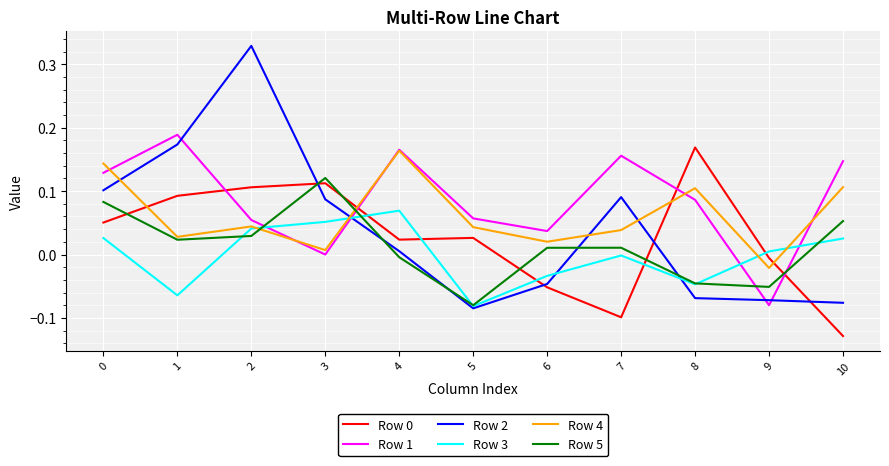

Which label corresponds to the smallest value in the chart?

10